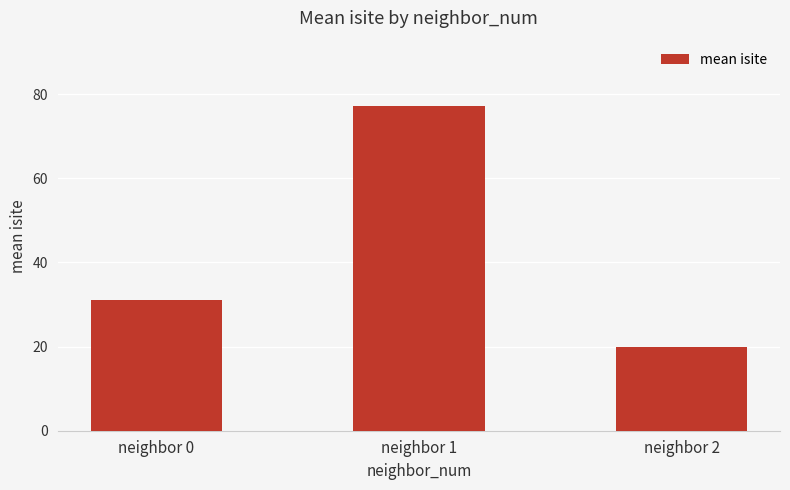

Approximately how many times larger is the value at neighbor 1 compared to neighbor 0?

2.5